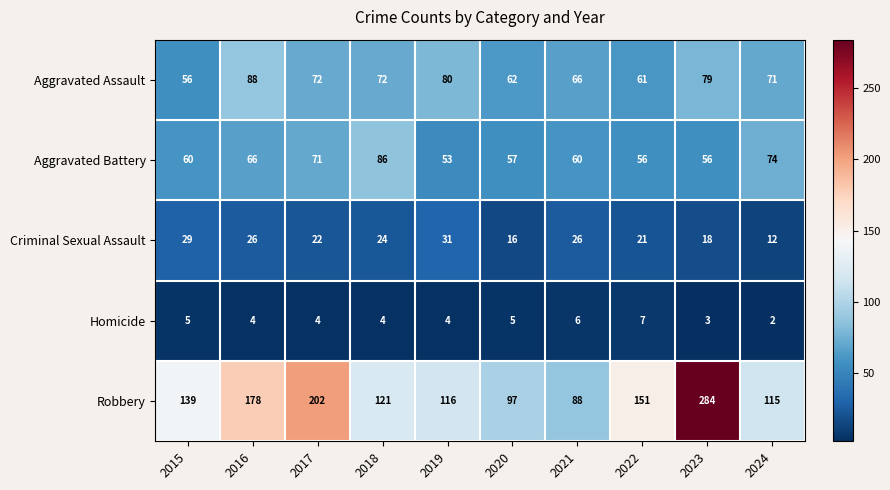

What is the total value across all series at 2020?

237